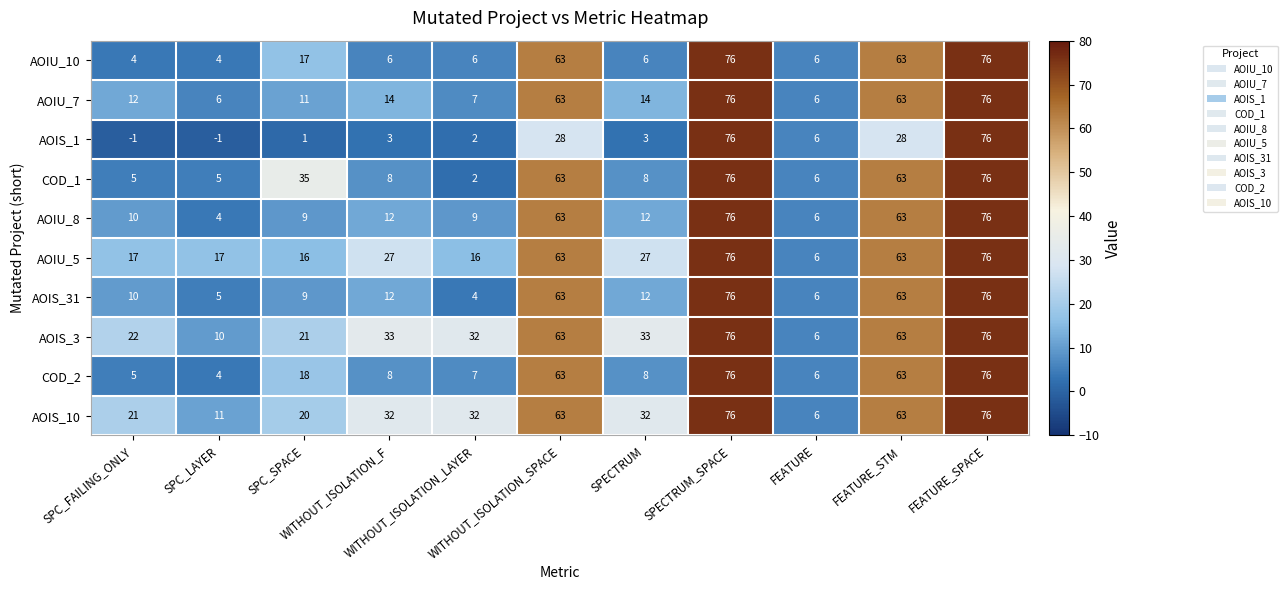

What is the sum of all COD_1 values?

347